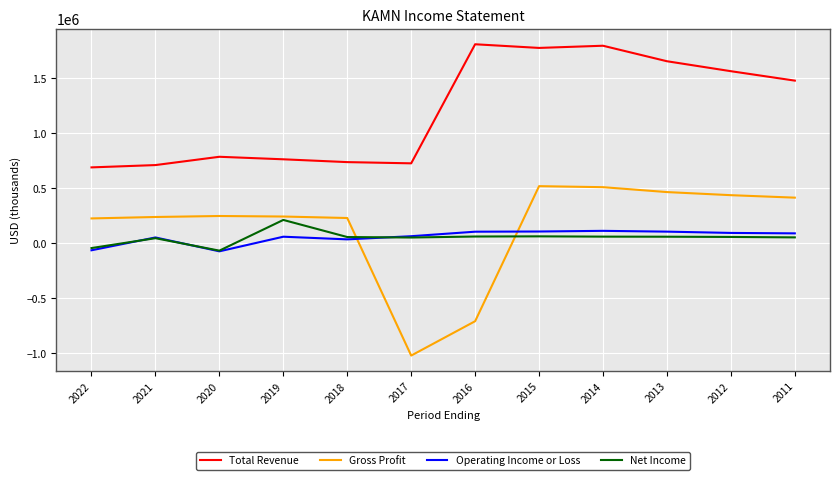

List the series in order of their peak value, highest first.

Total Revenue, Gross Profit, Net Income, Operating Income or Loss